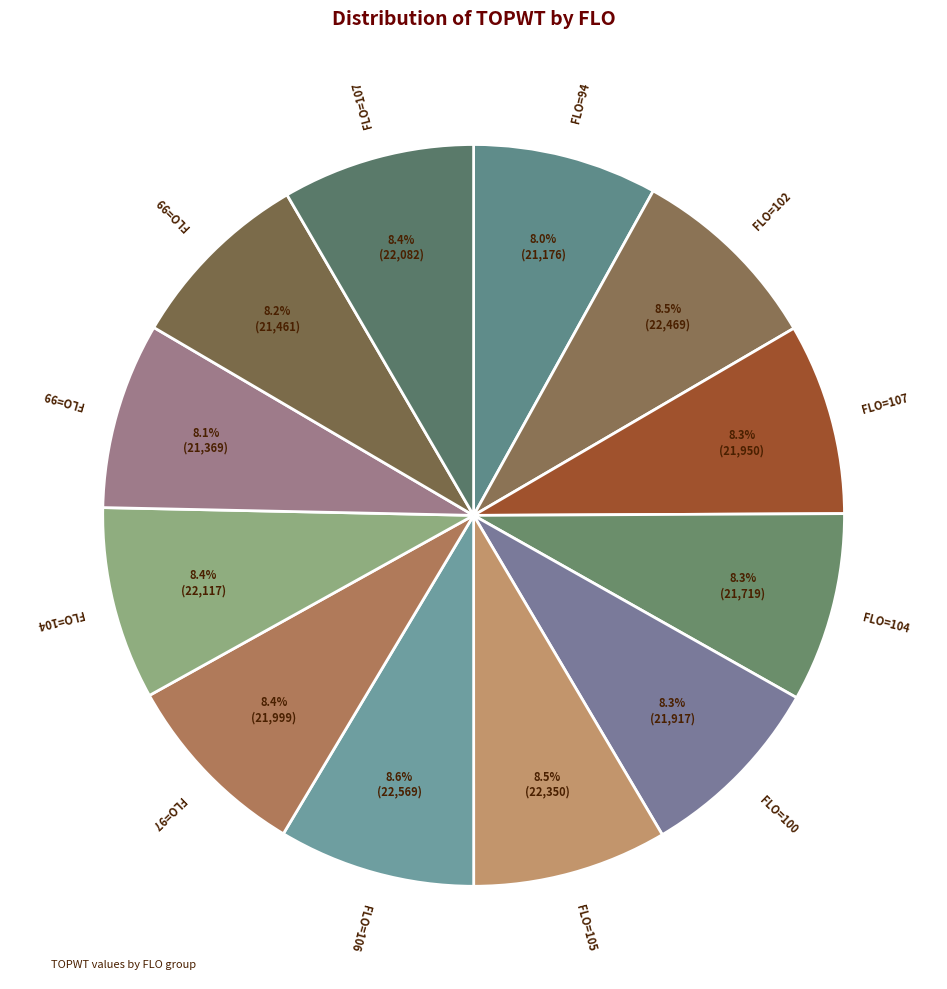

Is there any slice that represents more than half of the pie?

No